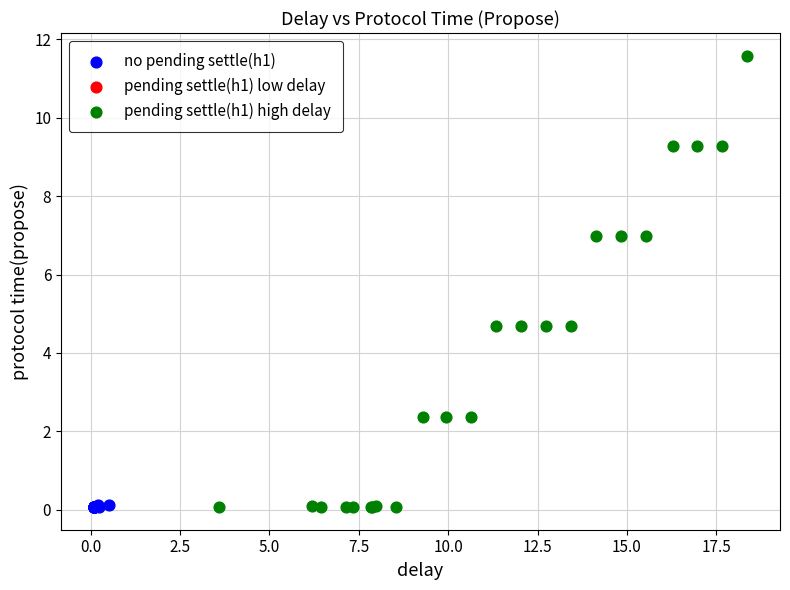

Which series has the widest spread of Y values?

pending settle(h1) high delay